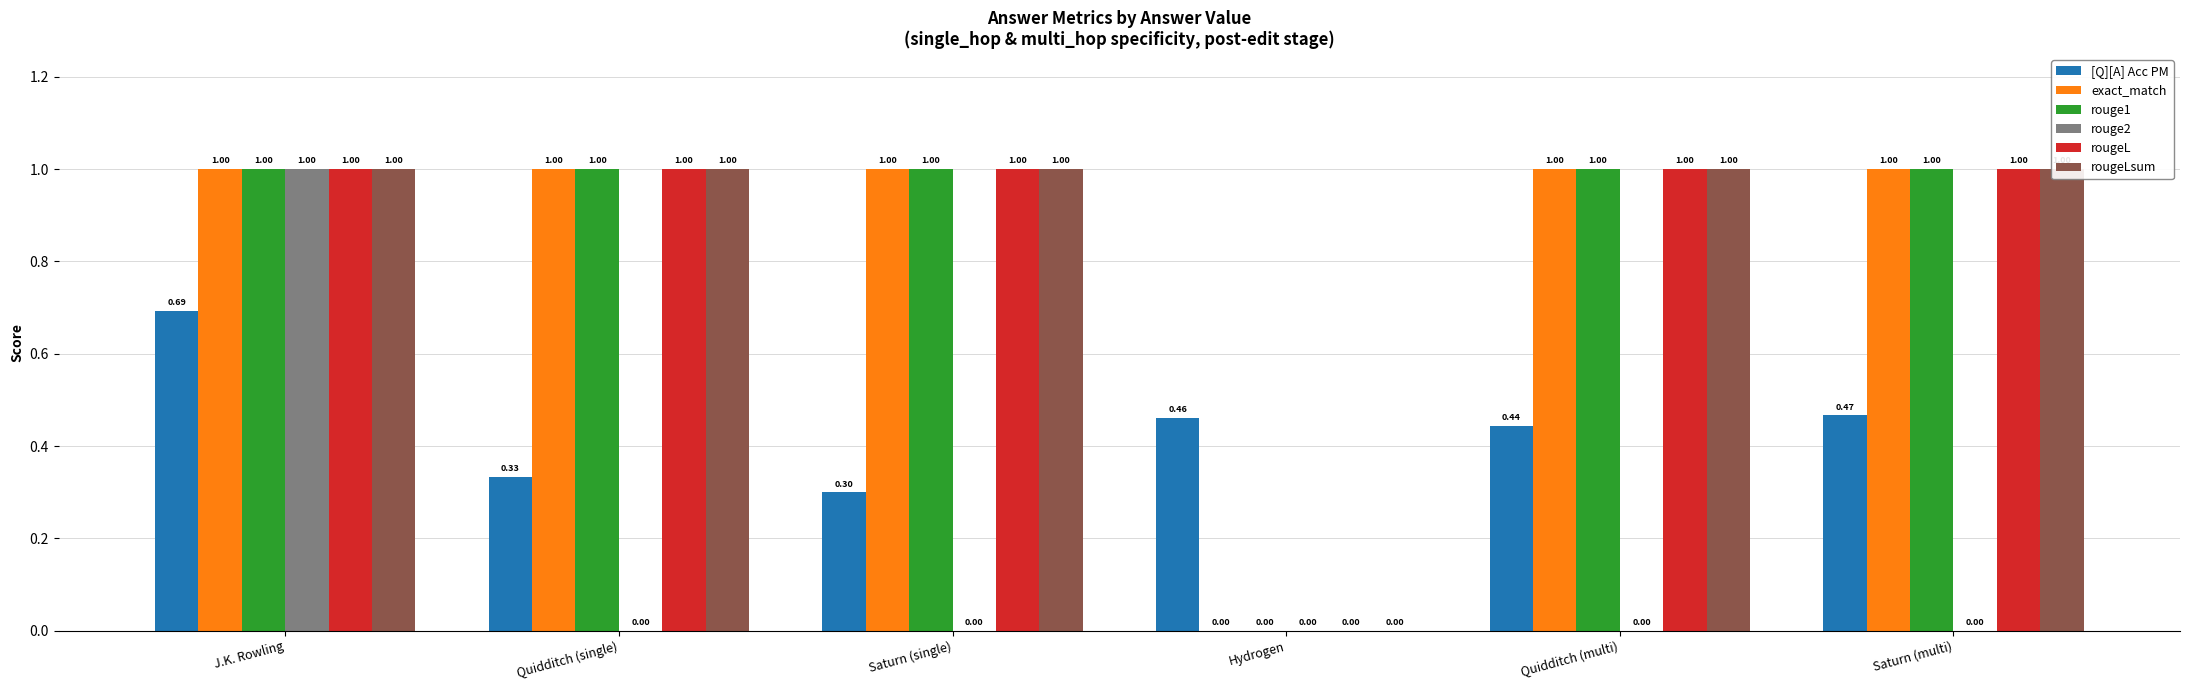

What are all the series names shown in the legend?

[Q][A] Acc PM, exact_match, rouge1, rouge2, rougeL, rougeLsum